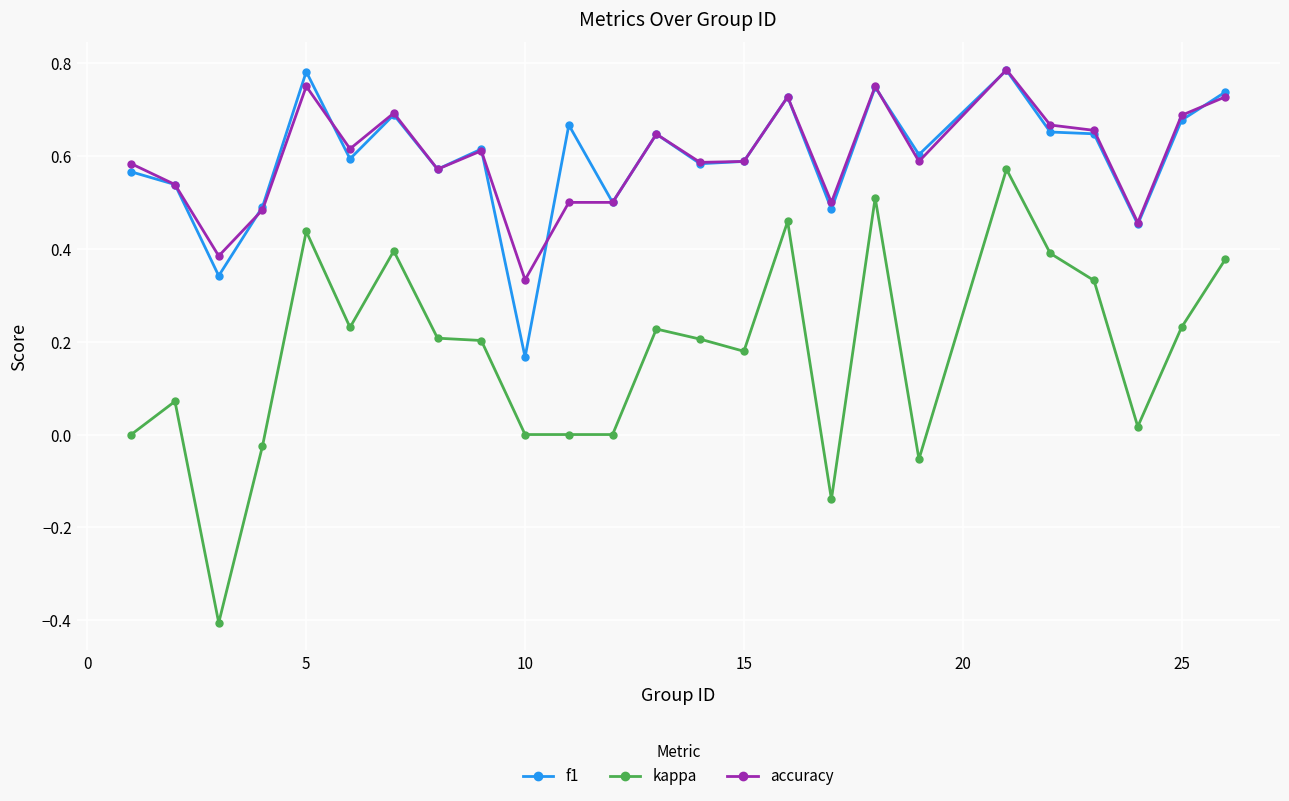

True or false: accuracy has more than 2 points higher than both neighbors.

True